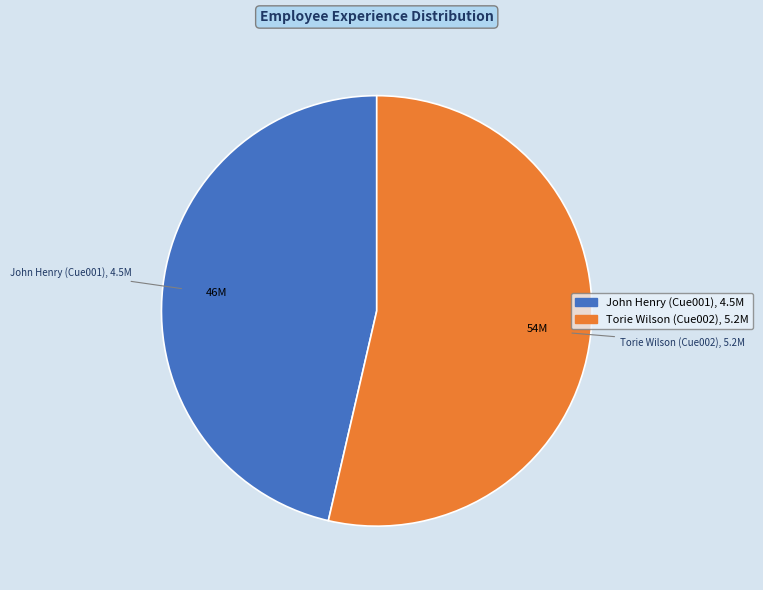

Do Torie Wilson (Cue002) and John Henry (Cue001) together represent more than half of the pie?

Yes